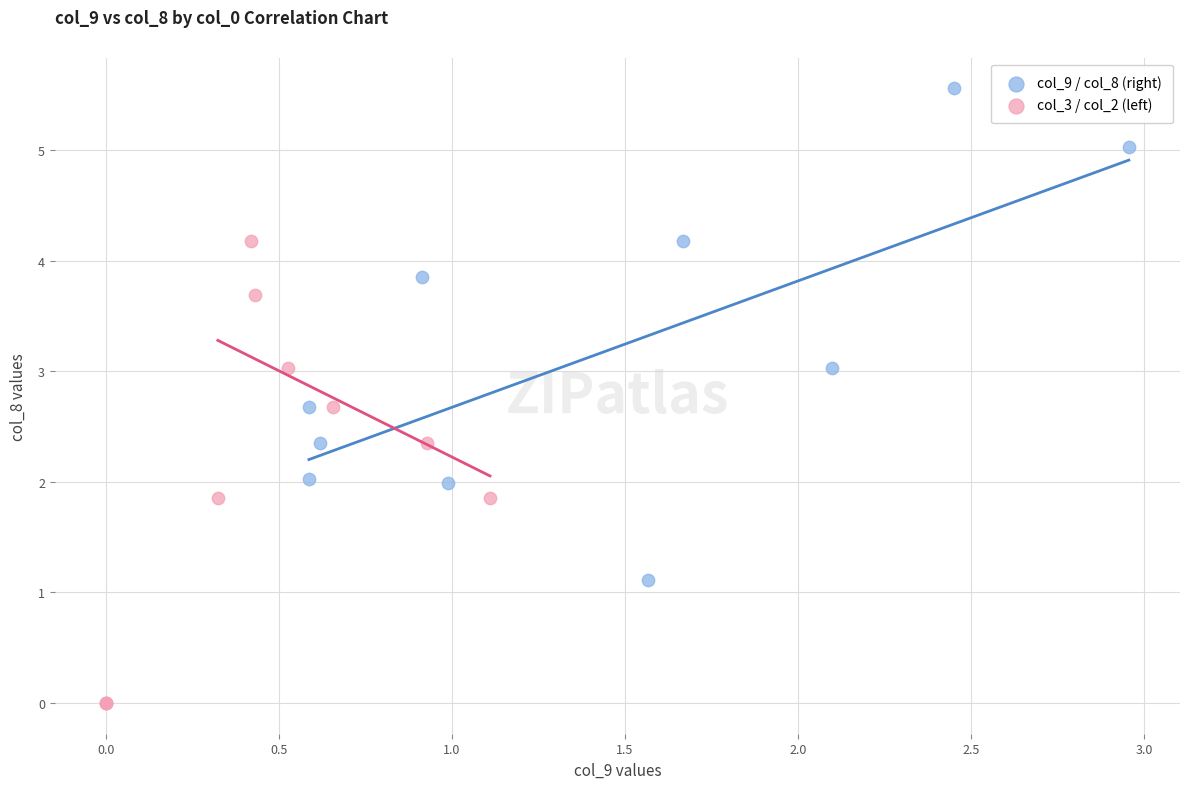

Which series contains the highest Y value?

col_9 / col_8 (right)